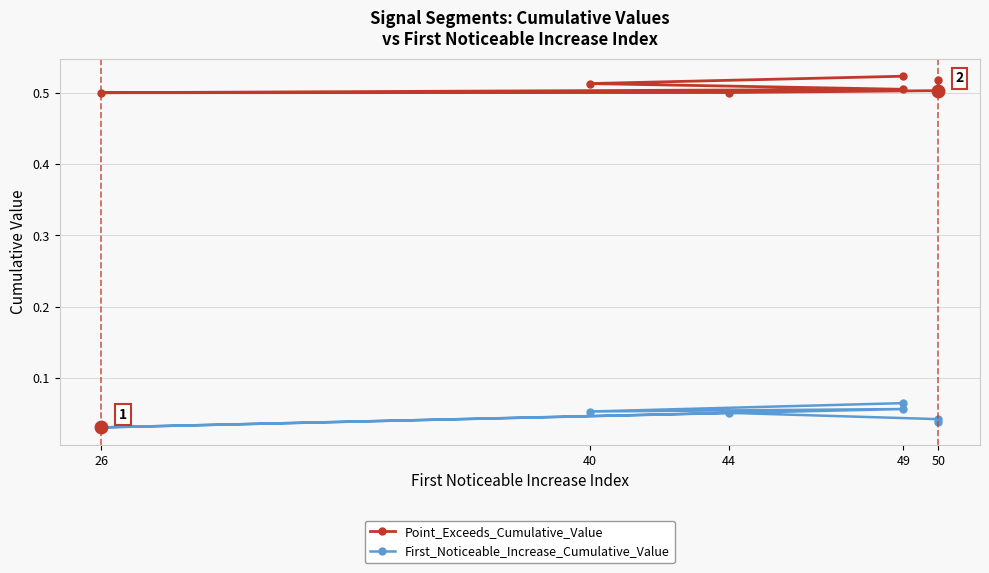

The Point_Exceeds_Cumulative_Value series shows 0.9 at 50. True or false?

False